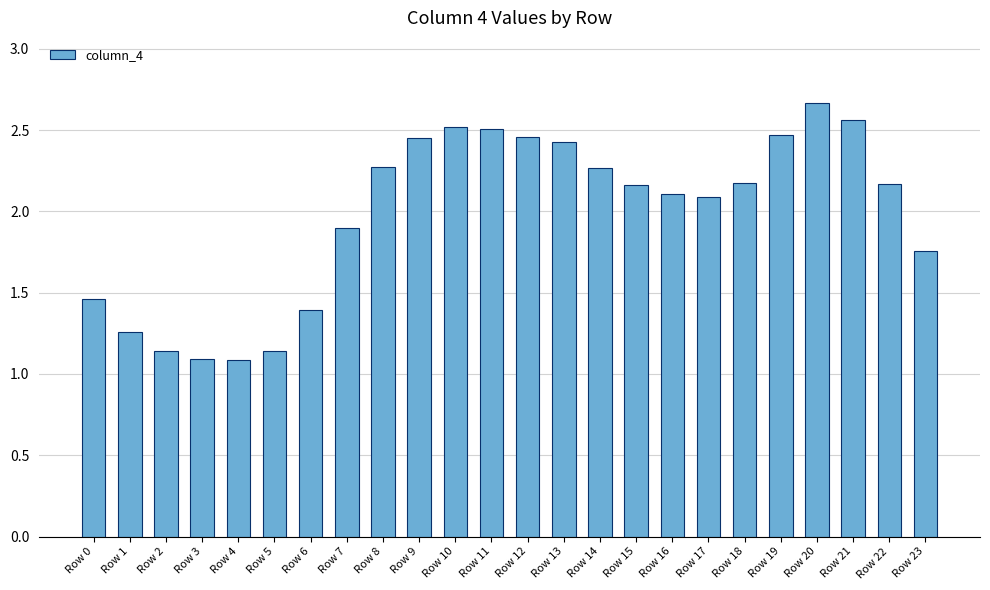

At which label does the data first exceed 2?

Row 8